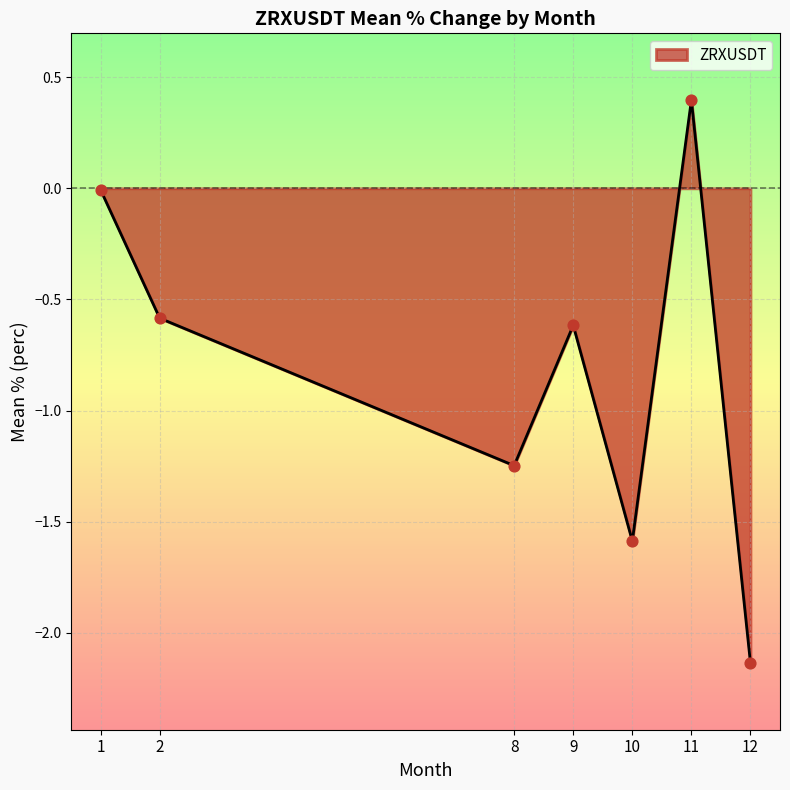

What is the change in value from 2 to 8?

-0.7